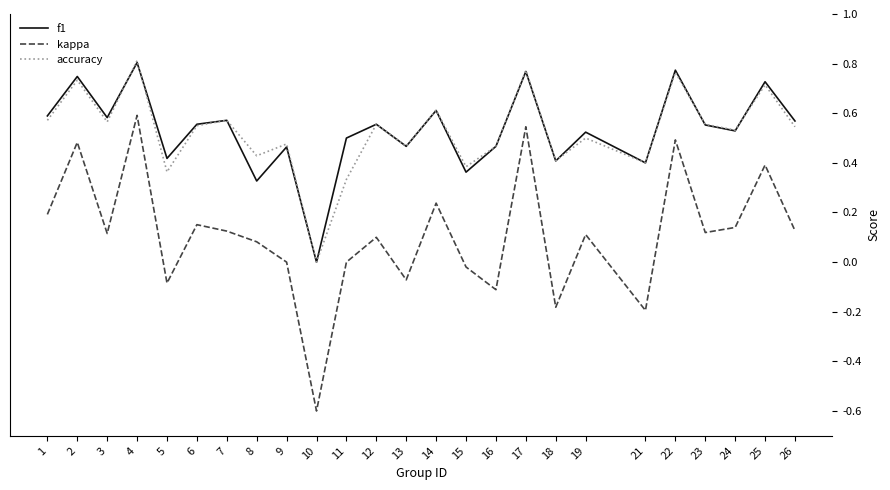

What are all the series names shown in the legend?

f1, kappa, accuracy